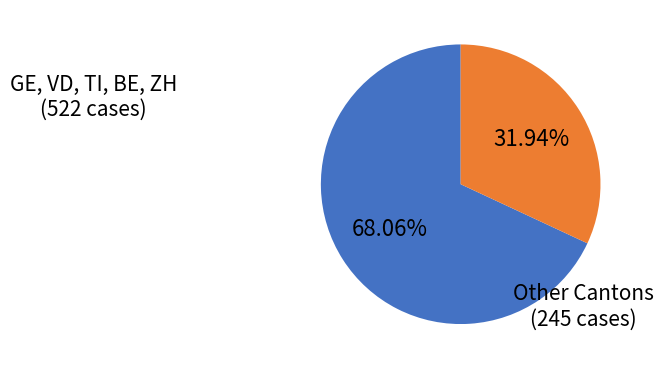

Is there any slice that represents more than half of the pie?

Yes